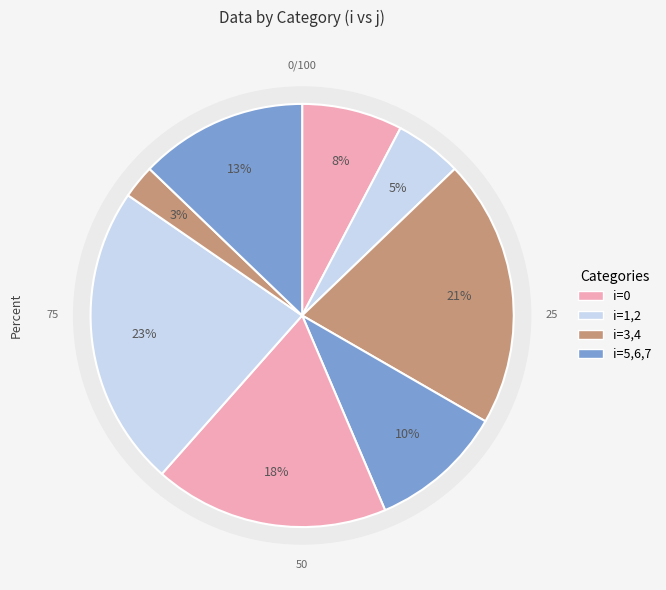

Count the number of slices in the pie.

8